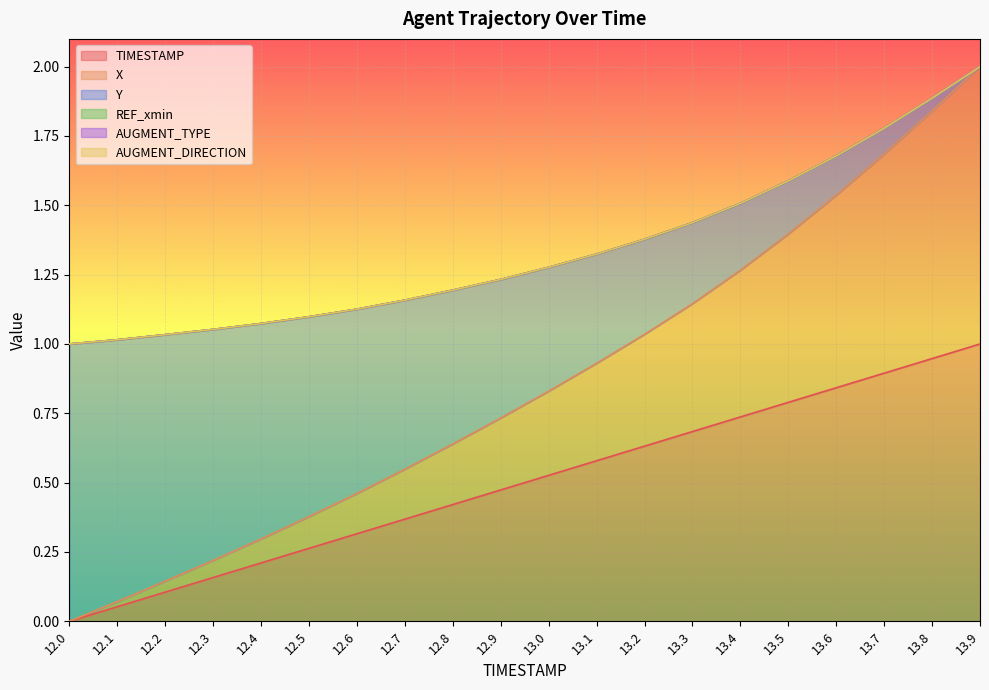

True or false: X and Y intersect in this chart.

False